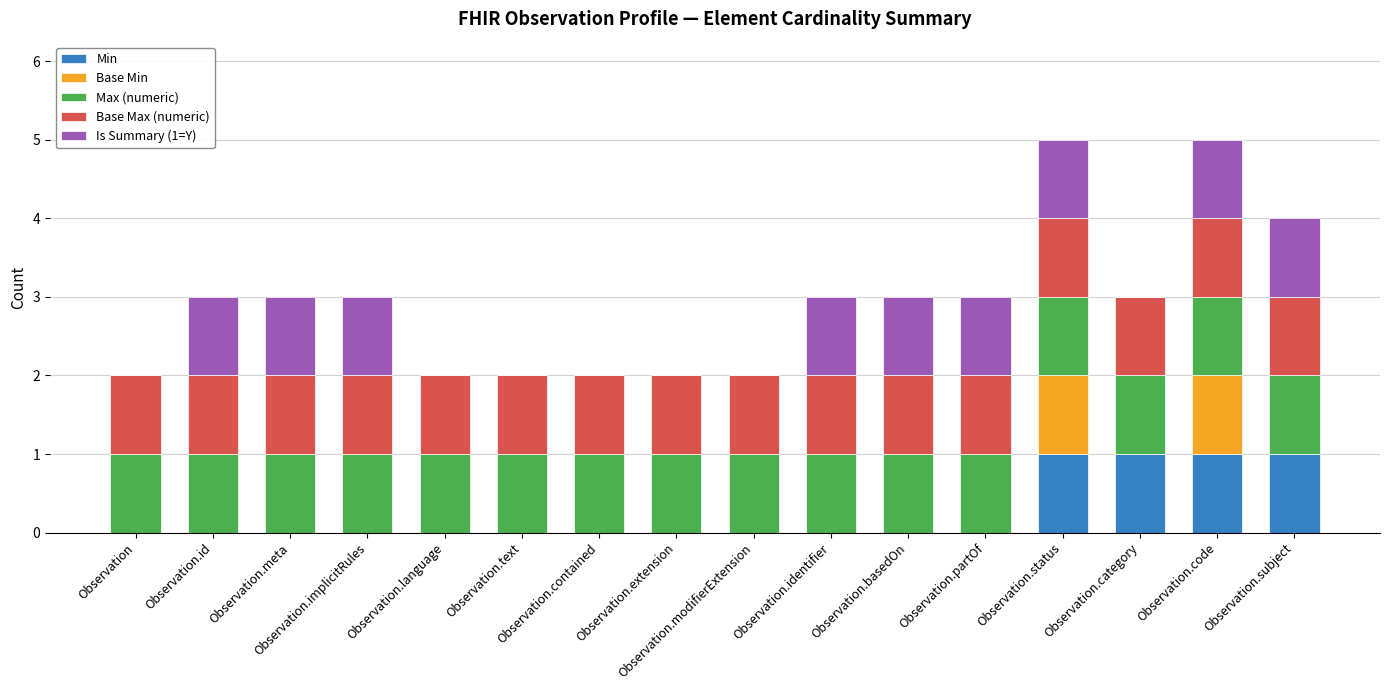

Rank the categories by Max (numeric) value from highest to lowest.

Observation, Observation.id, Observation.meta, Observation.implicitRules, Observation.language, Observation.text, Observation.contained, Observation.extension, Observation.modifierExtension, Observation.identifier, Observation.basedOn, Observation.partOf, Observation.status, Observation.category, Observation.code, Observation.subject